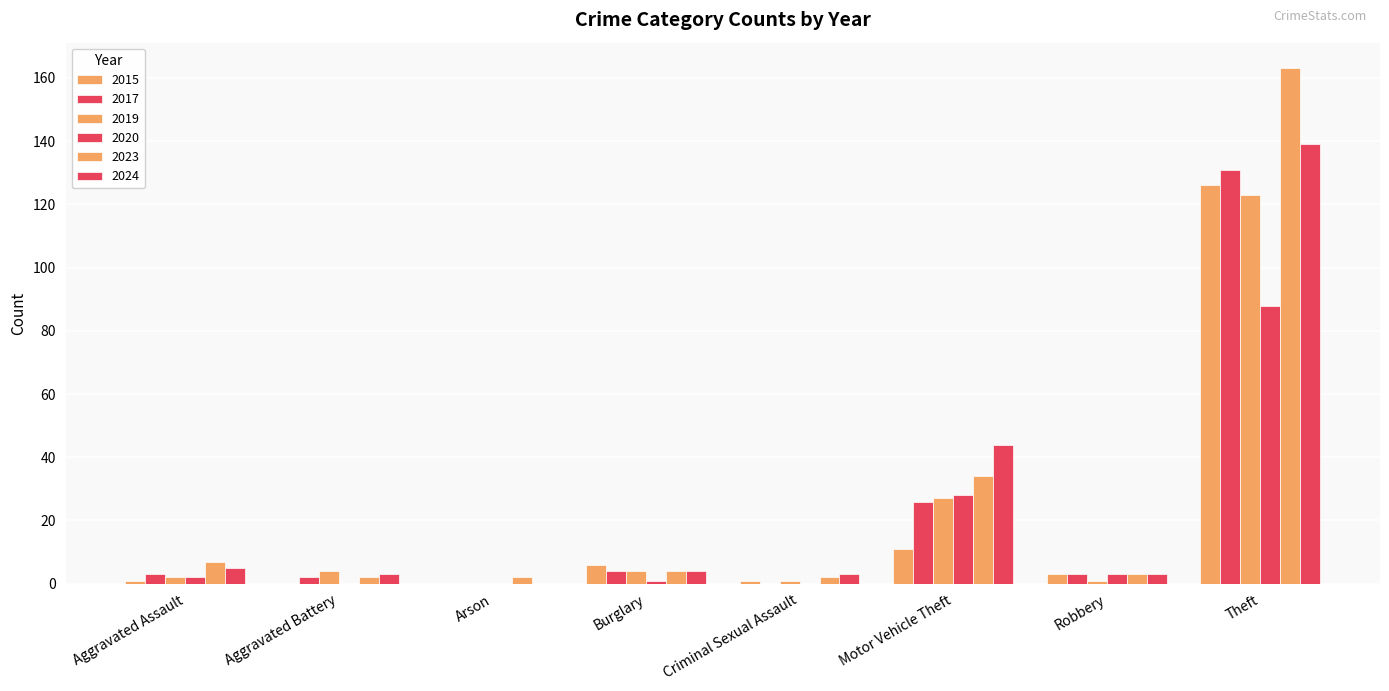

How many data points does each series have?

8